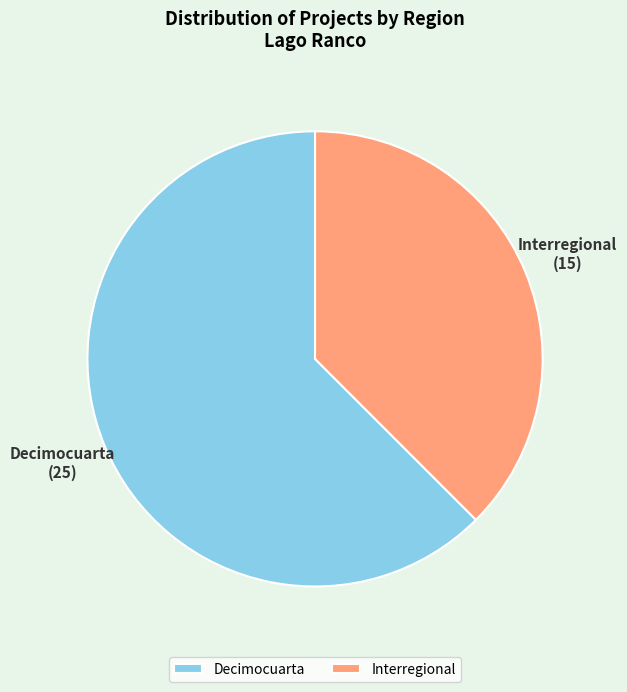

Between Interregional and Decimocuarta, which is larger?

Decimocuarta